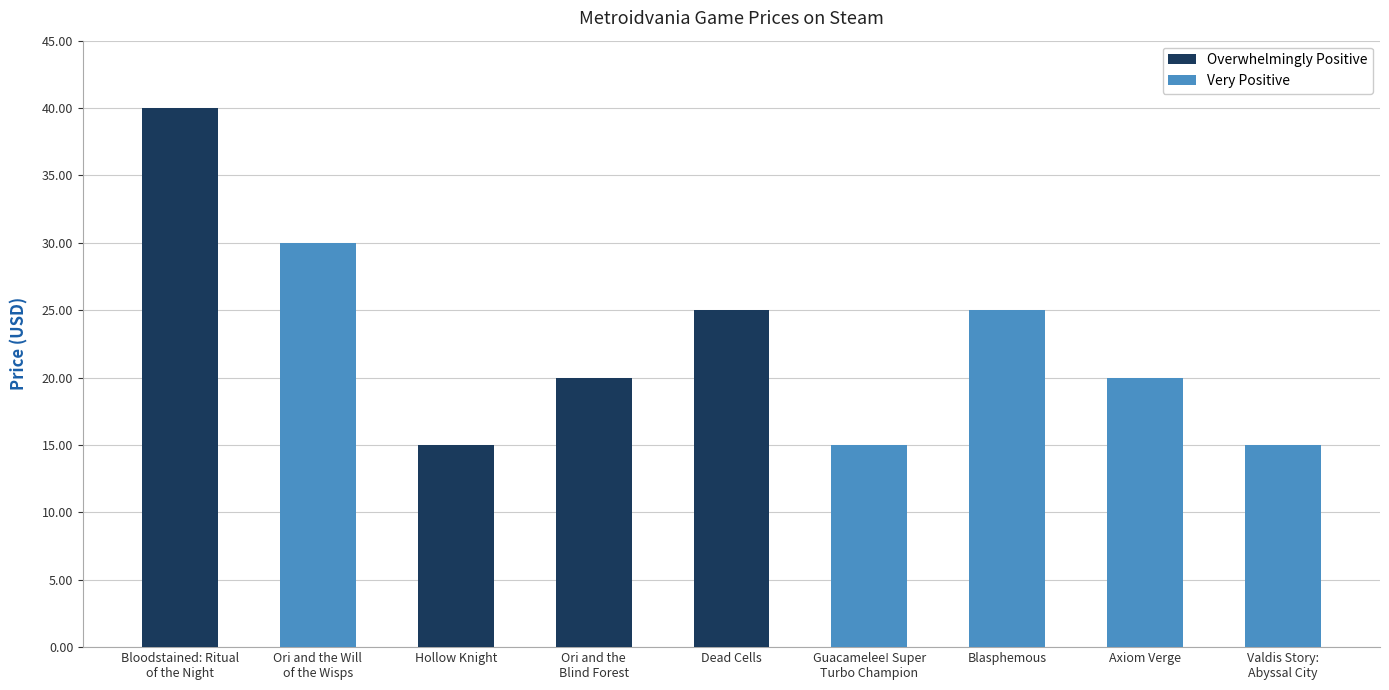

List the labels in order of value, smallest first.

Hollow Knight, Guacamelee! Super
Turbo Champion, Valdis Story:
Abyssal City, Ori and the
Blind Forest, Axiom Verge, Dead Cells, Blasphemous, Ori and the Will
of the Wisps, Bloodstained: Ritual
of the Night